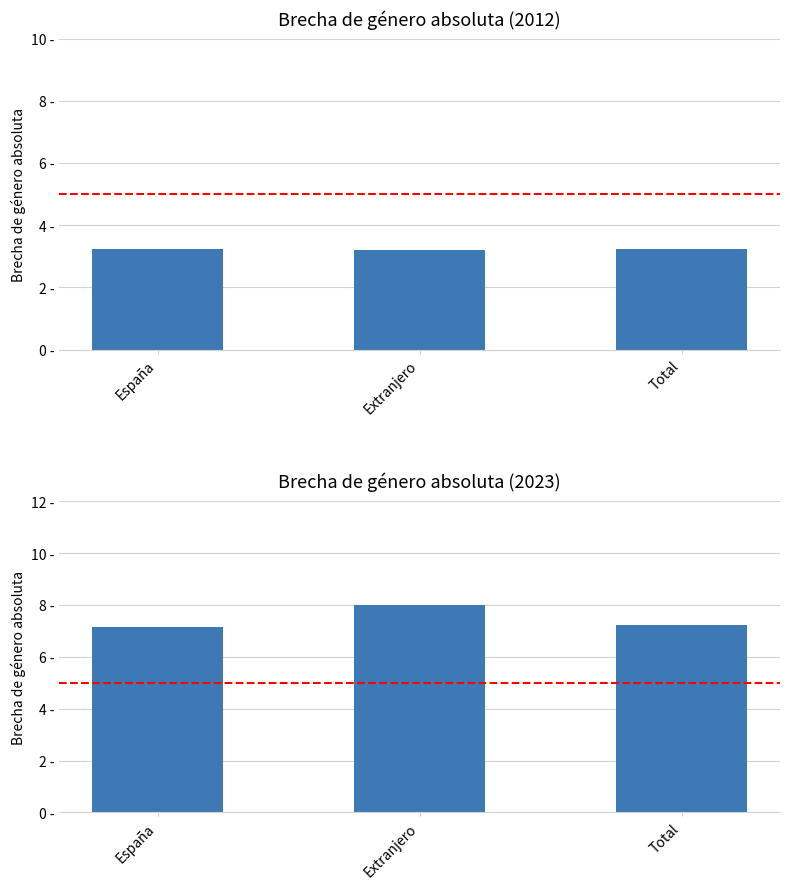

What is the difference between the maximum and minimum values in the Brecha absoluta 2023 series?

0.8